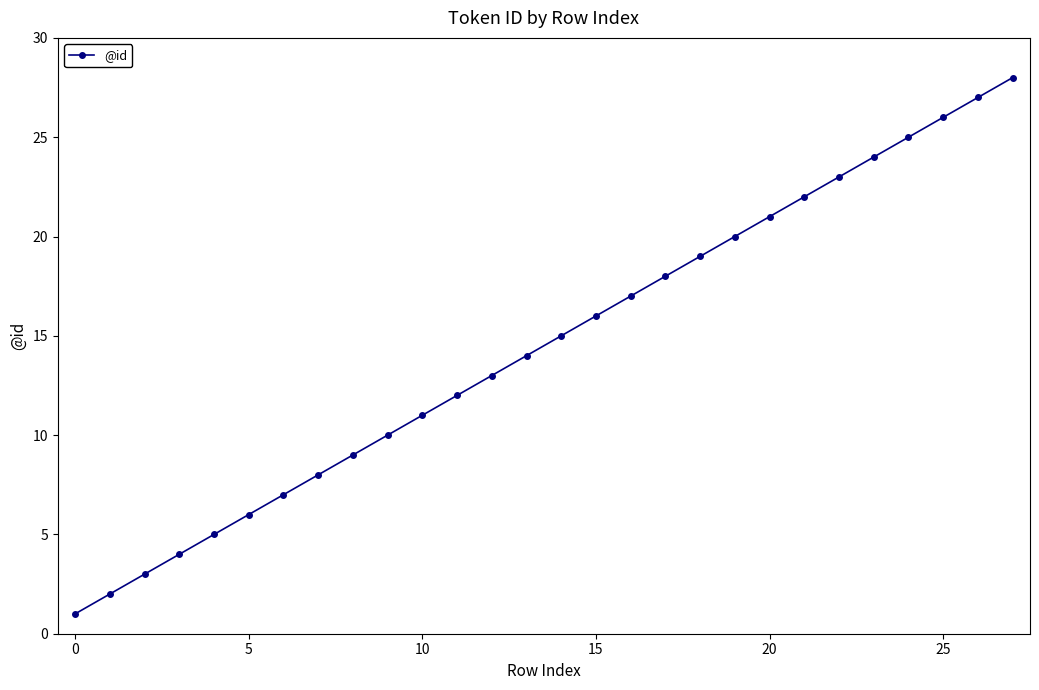

What is the greatest value displayed?

28